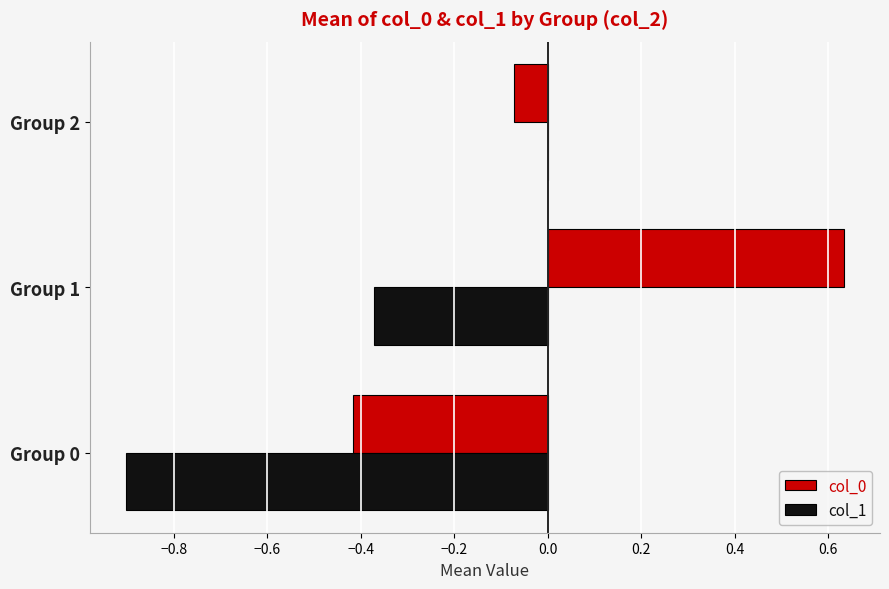

Which category has the highest value across all series?

Group 1